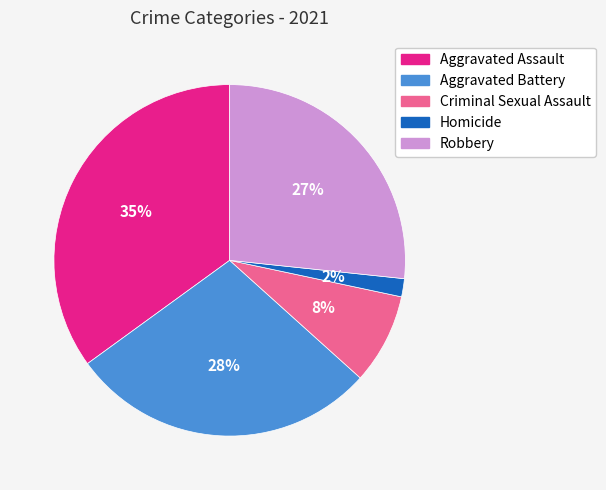

Combined, do Aggravated Battery and Robbery account for over 50%?

Yes